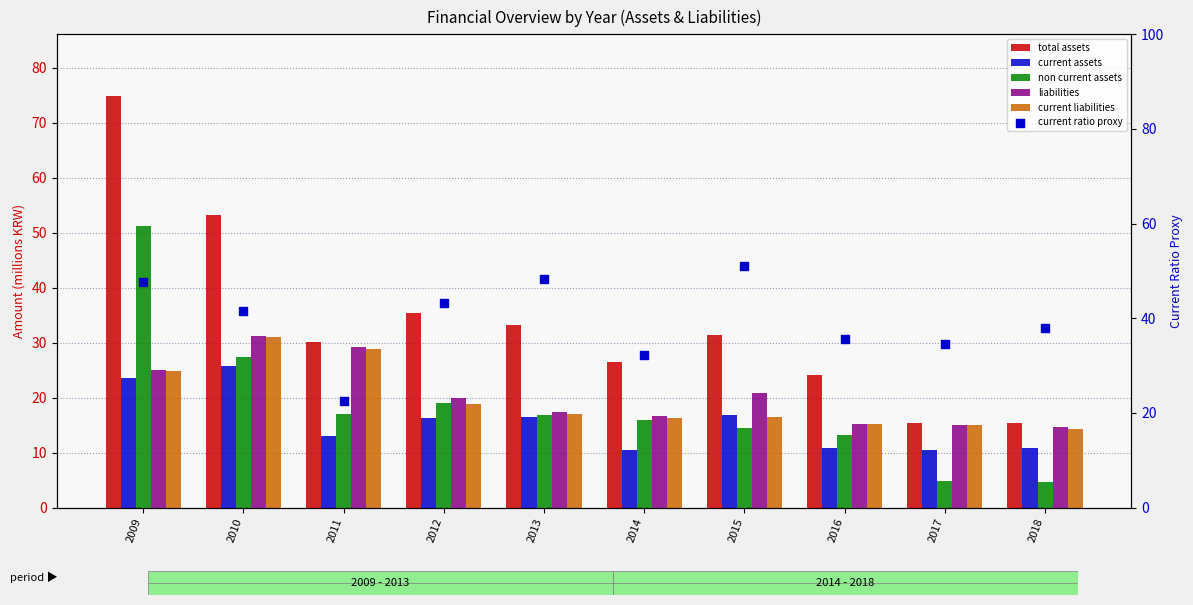

Which series contains the highest Y value?

total assets